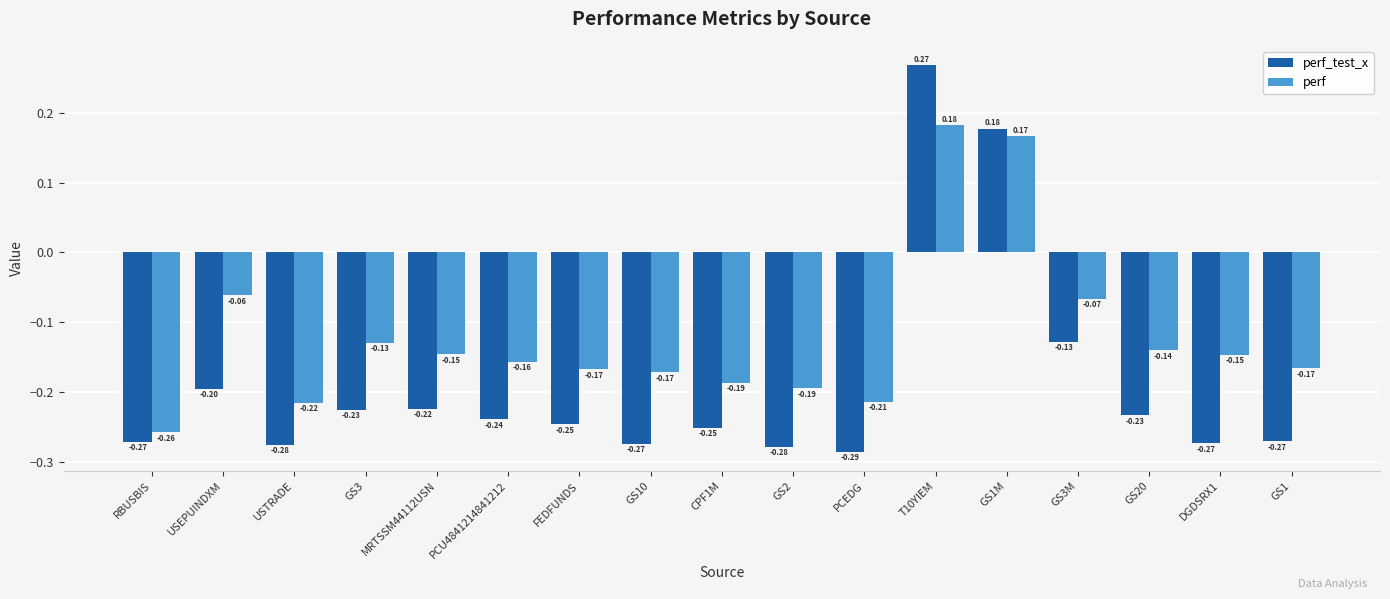

At which label is perf closest to 0?

USEPUINDXM